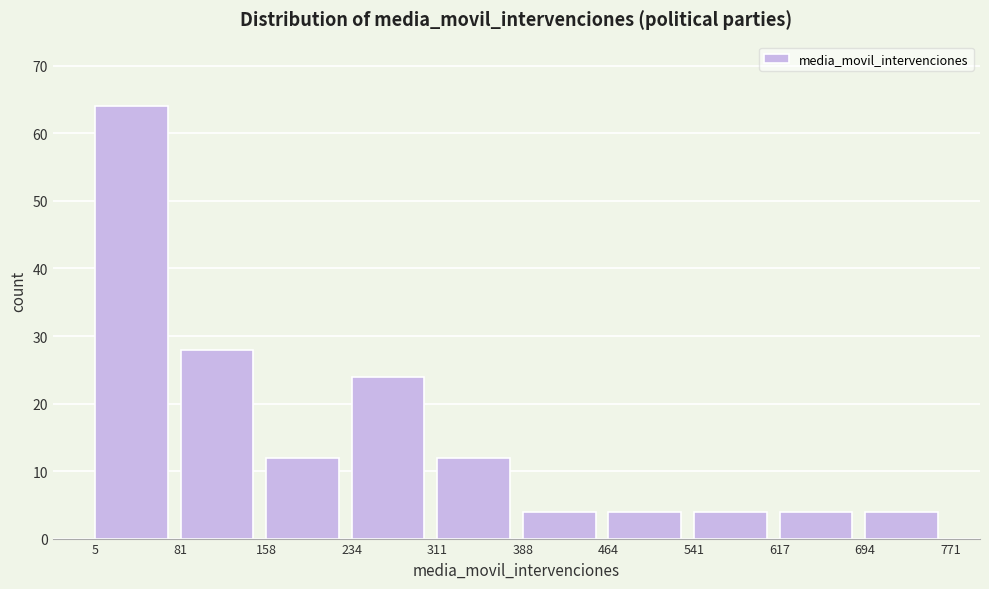

Which range on the x-axis has the tallest bar?

5 to 81